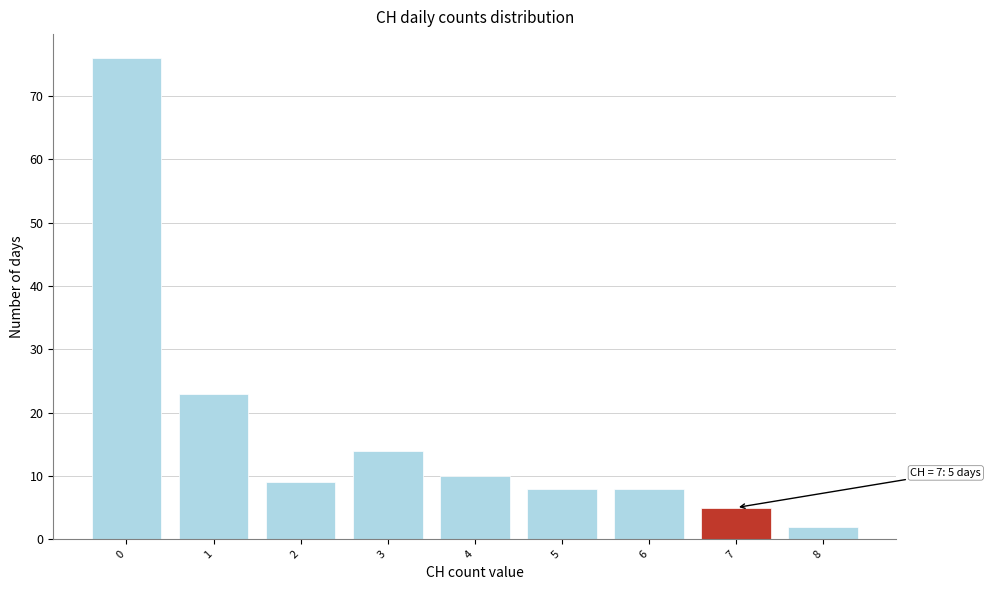

Over which range of the x-axis is the bar tallest?

-0.5 to 0.5